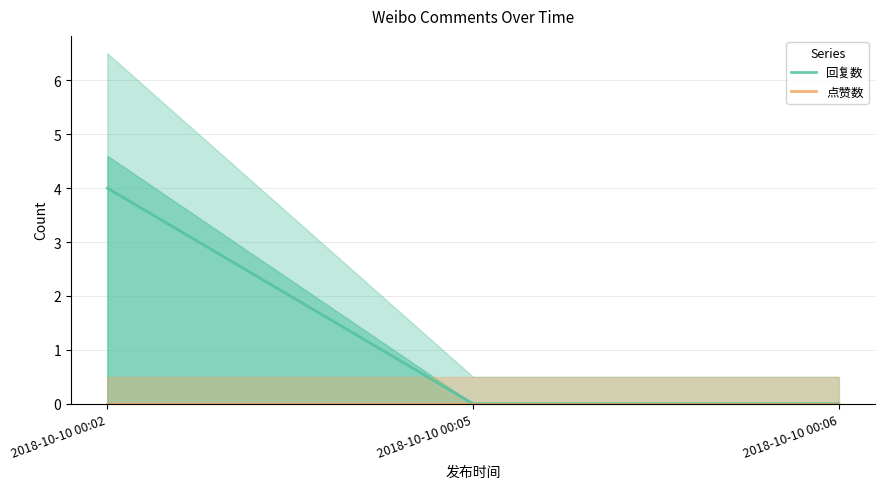

Reading right to left, what are all the values shown in this chart?

回复数: 0	0	4
点赞数: 0	0	0